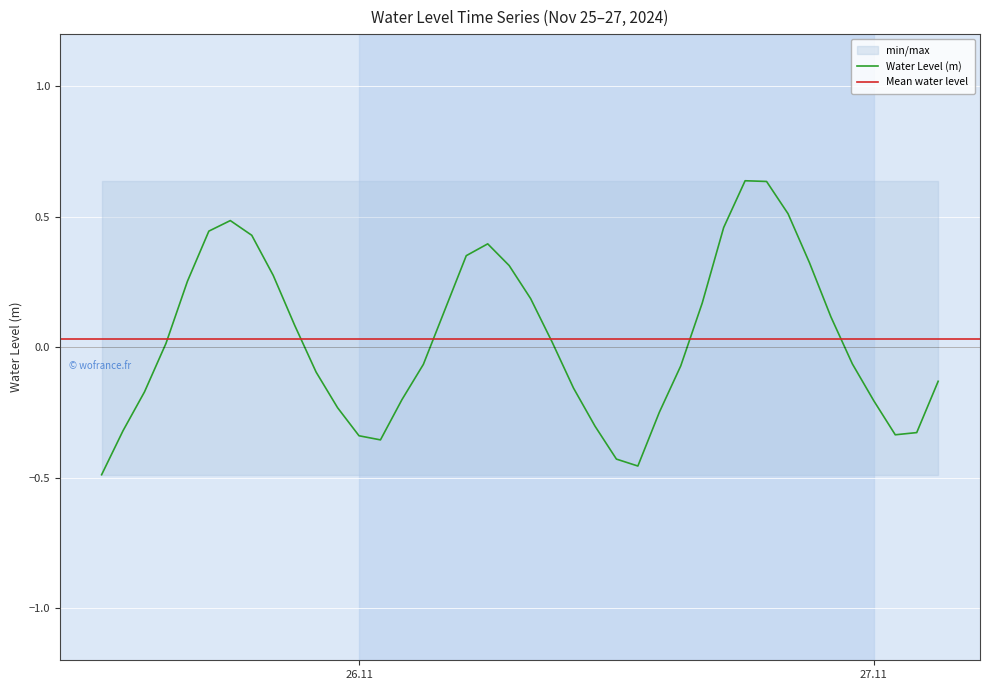

How many interior local peaks (higher than both neighbors) does the data have?

3